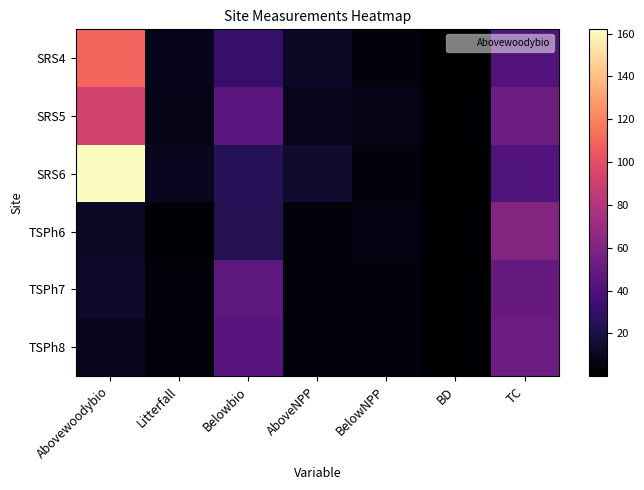

At TC, list the series in order from largest to smallest.

TSPh6, SRS5, TSPh8, TSPh7, SRS4, SRS6